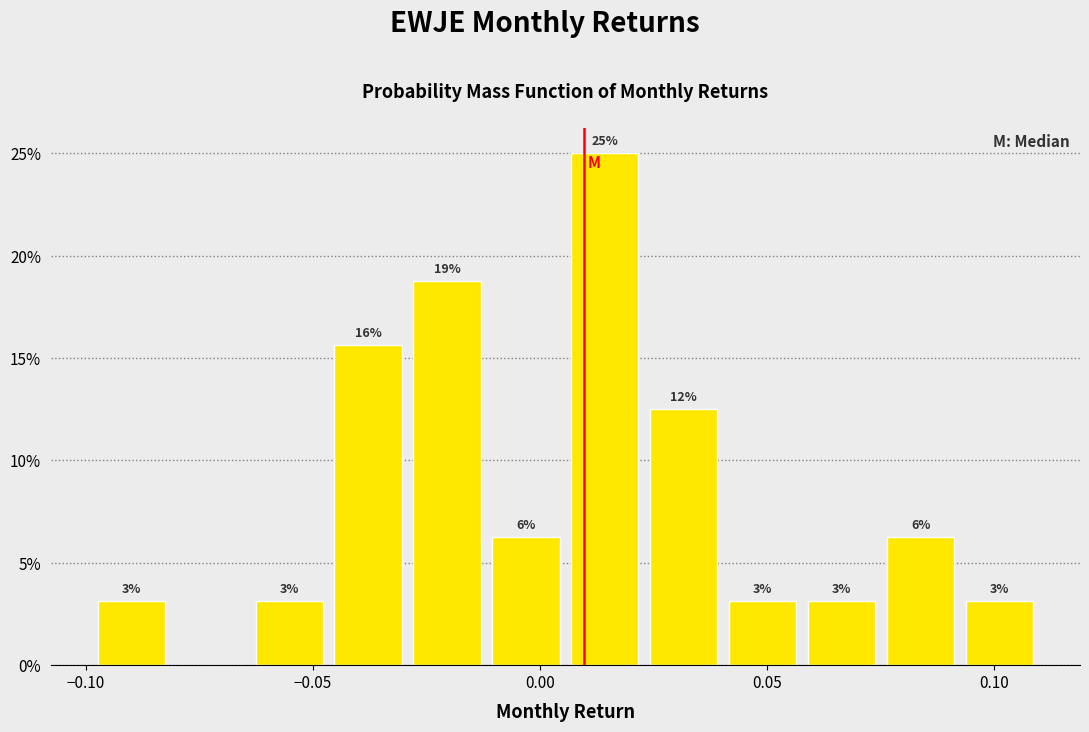

Around what value on the x-axis is the tallest bar? Give the approximate position of its centre, as read against the axis.

0.015